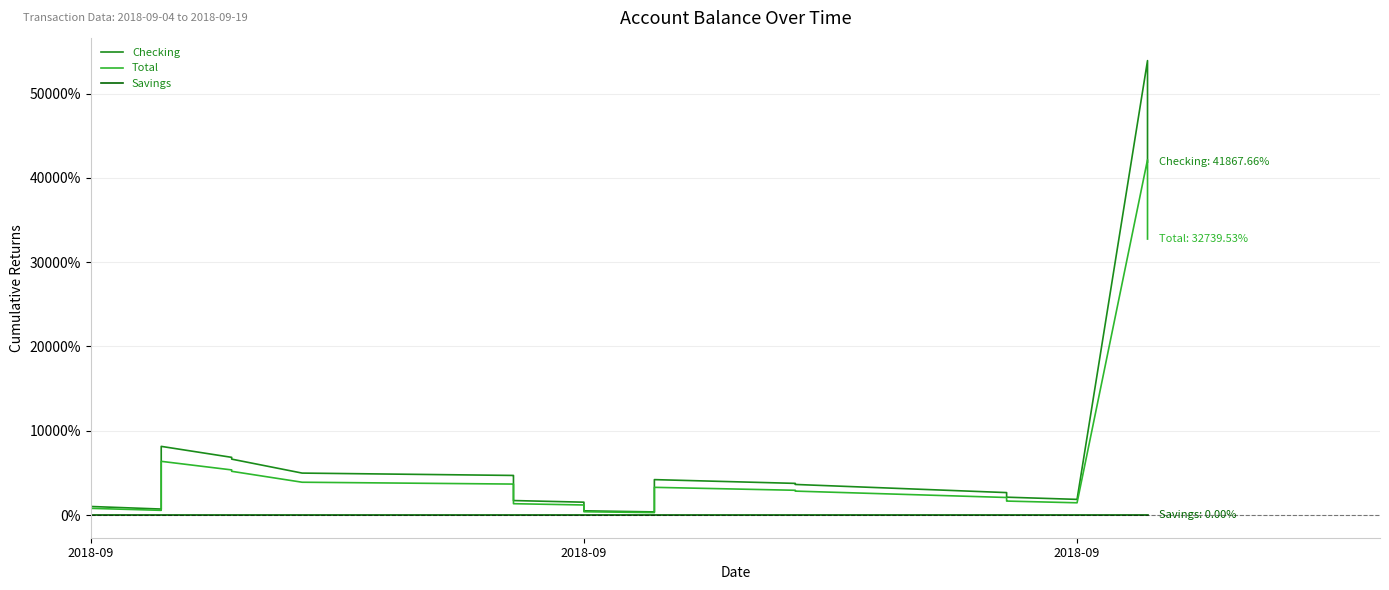

Read the Checking value at 2018-09.

1520.8